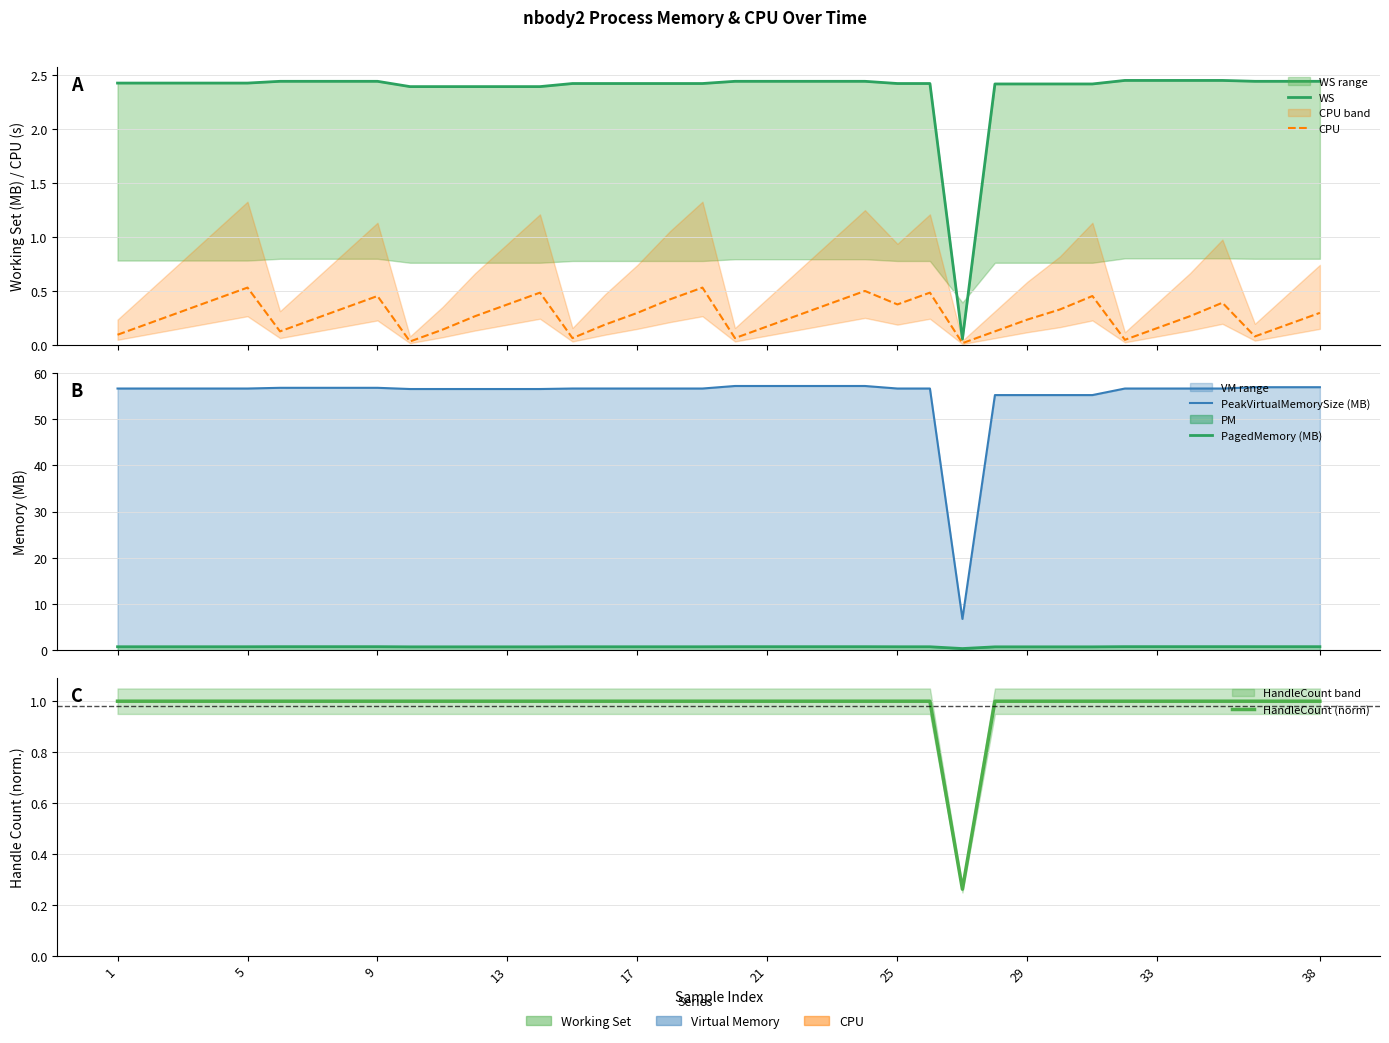

What is the sum of all HandleCount (norm) values?

37.3